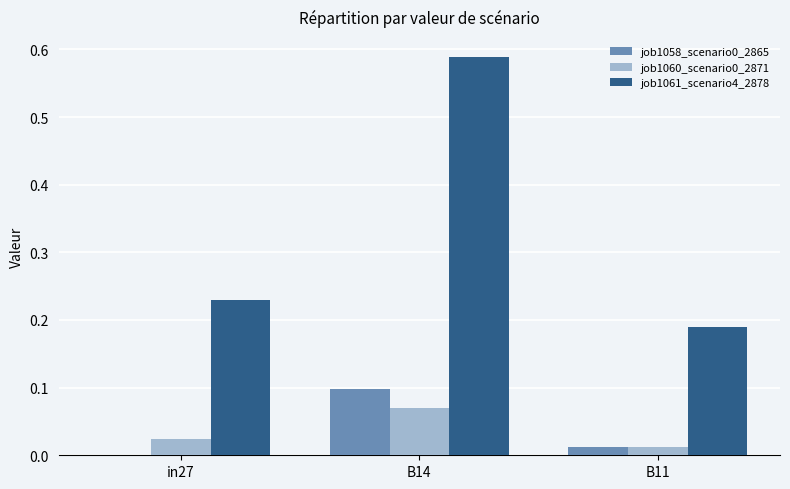

Which series changed the most between in27 and B14?

job1061_scenario4_2878